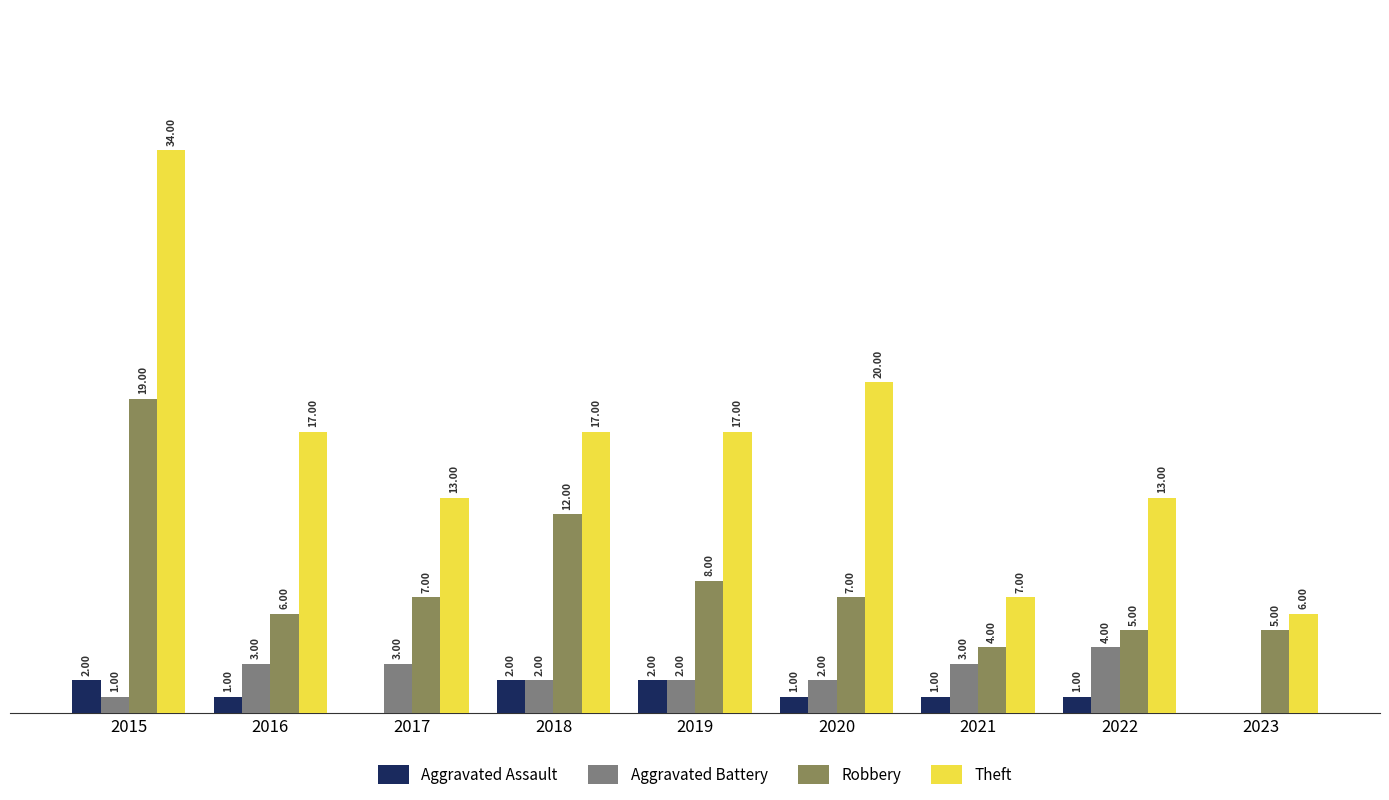

Between 2022 and 2023, which series saw the biggest shift?

Theft